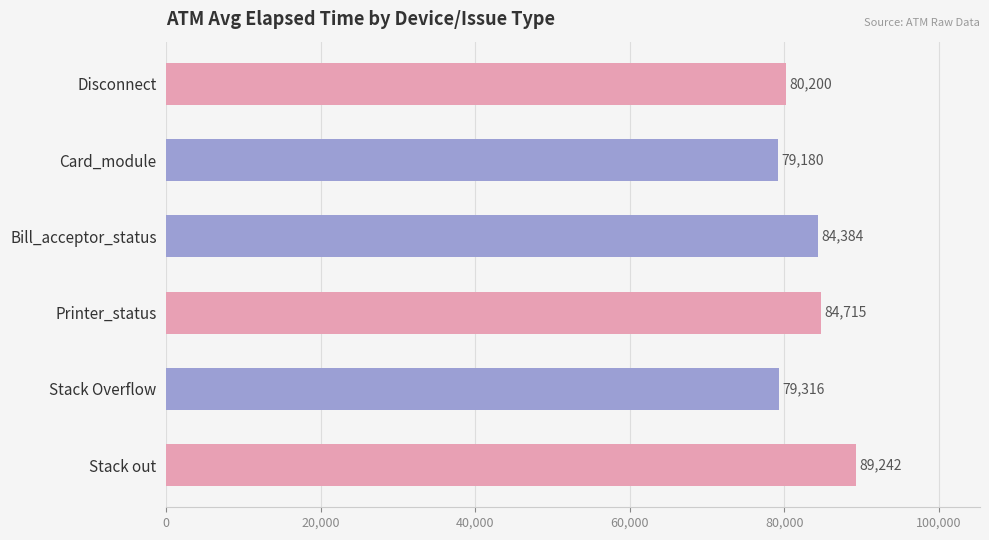

What is the average value?

82840